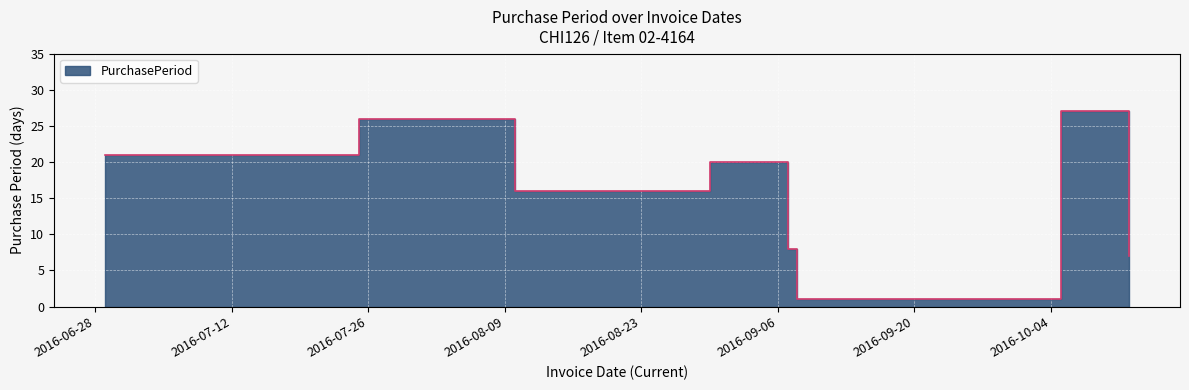

What is the average value?

16